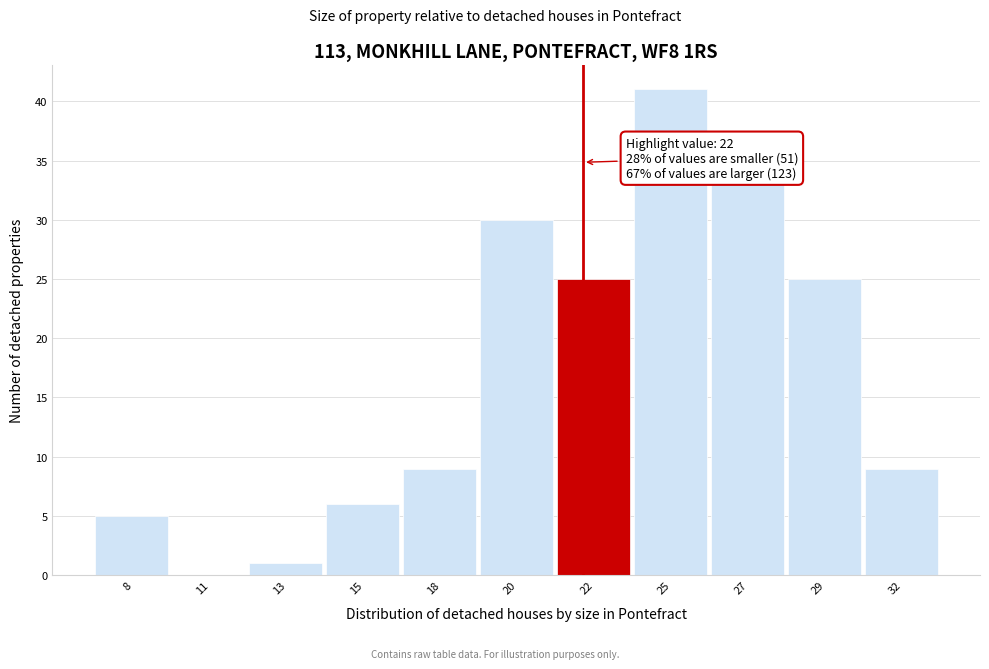

Reading right to left, what are all the values shown in this chart?

32=9	29=25	27=33	25=41	22=25	20=30	18=9	15=6	13=1	11=0	8=5